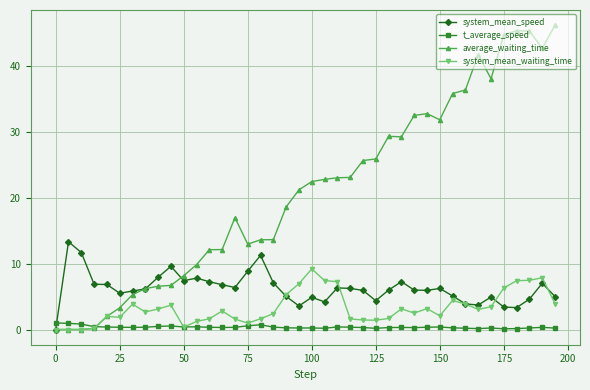

Which series has the largest range (max minus min)?

average_waiting_time